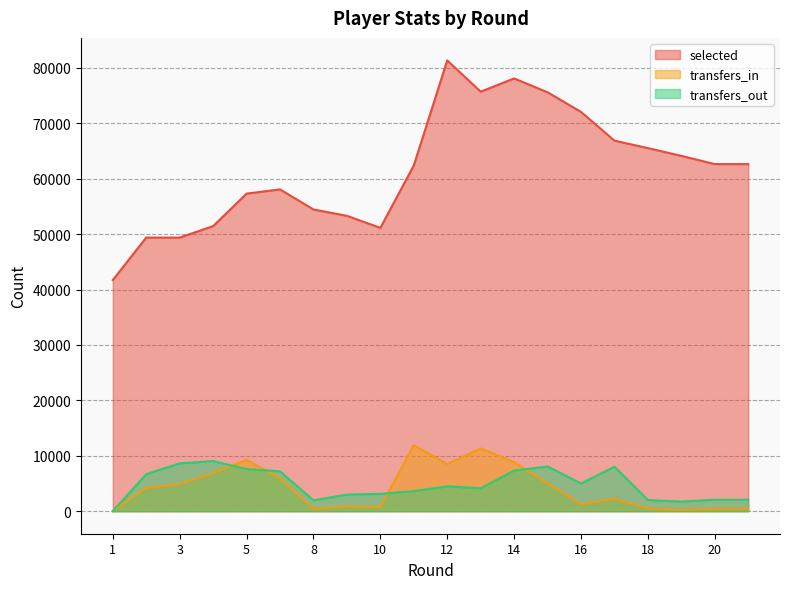

The value of transfers_out at 5 is 10445. True or false?

False